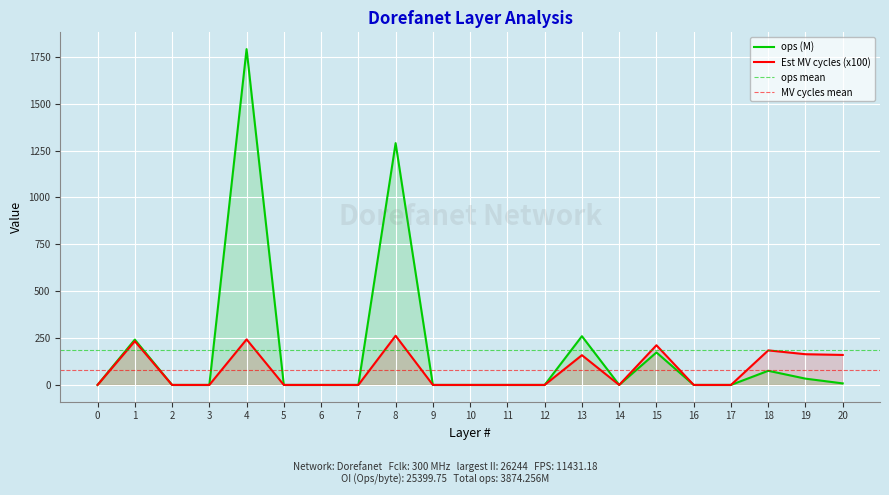

Which series has the largest total across all categories?

ops (M)